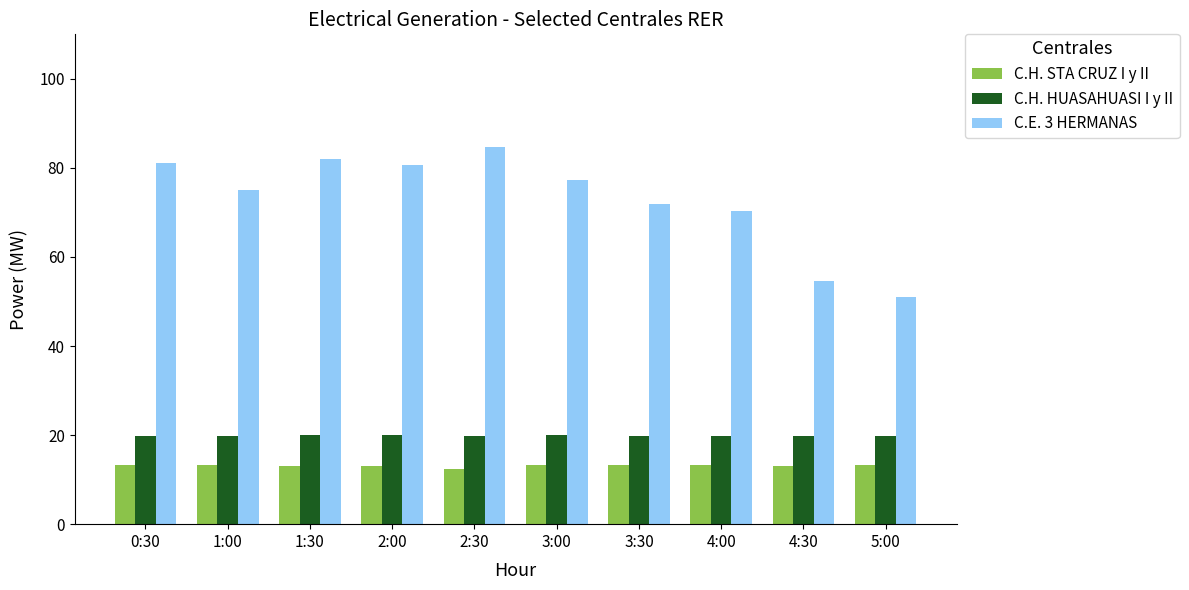

What is the total value across all series at 1:30?

115.2